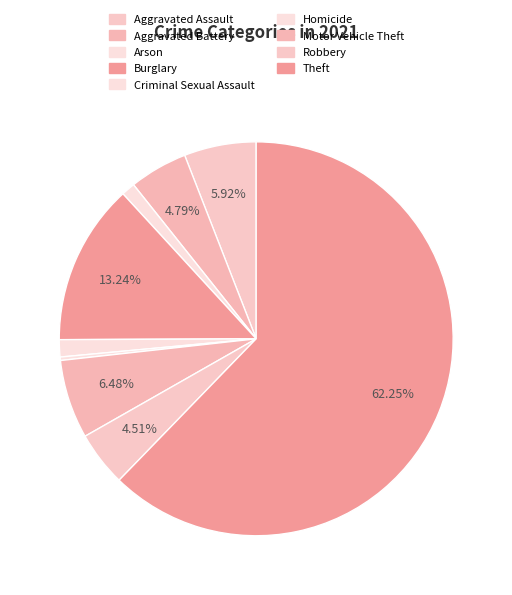

Which category has the biggest portion of the pie?

Theft